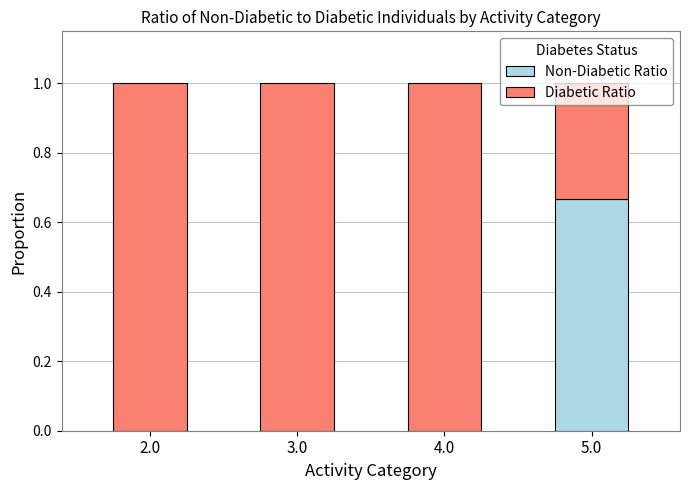

At how many categories does at least one series exceed 0?

4